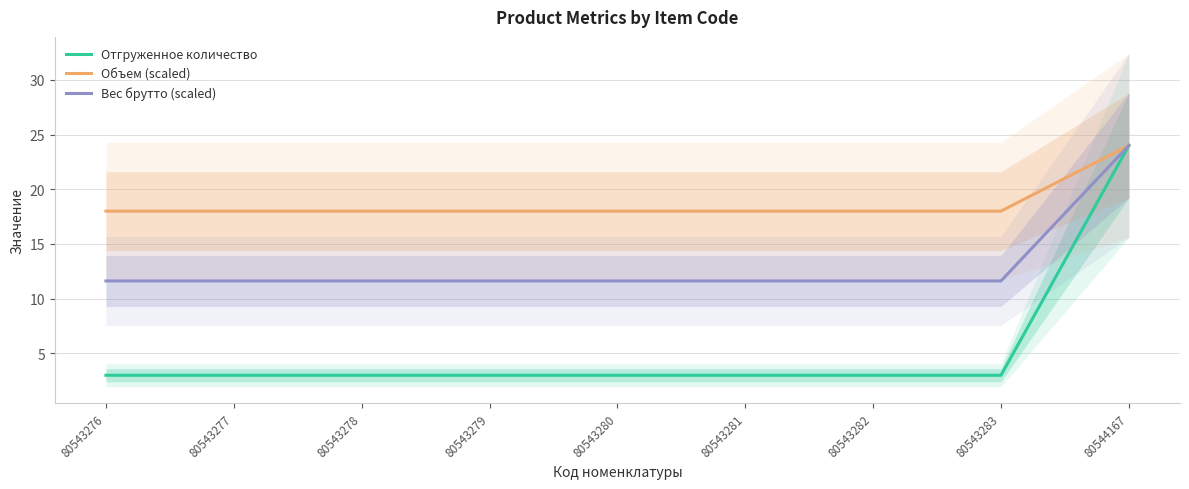

Reading left to right, what are all the values shown in this chart?

Отгруженное количество: 80543276=3.0	80543277=3.0	80543278=3.0	80543279=3.0	80543280=3.0	80543281=3.0	80543282=3.0	80543283=3.0	80544167=24.0
Объем (scaled): 80543276=18.0	80543277=18.0	80543278=18.0	80543279=18.0	80543280=18.0	80543281=18.0	80543282=18.0	80543283=18.0	80544167=24.0
Вес брутто (scaled): 80543276=11.6	80543277=11.6	80543278=11.6	80543279=11.6	80543280=11.6	80543281=11.6	80543282=11.6	80543283=11.6	80544167=24.0